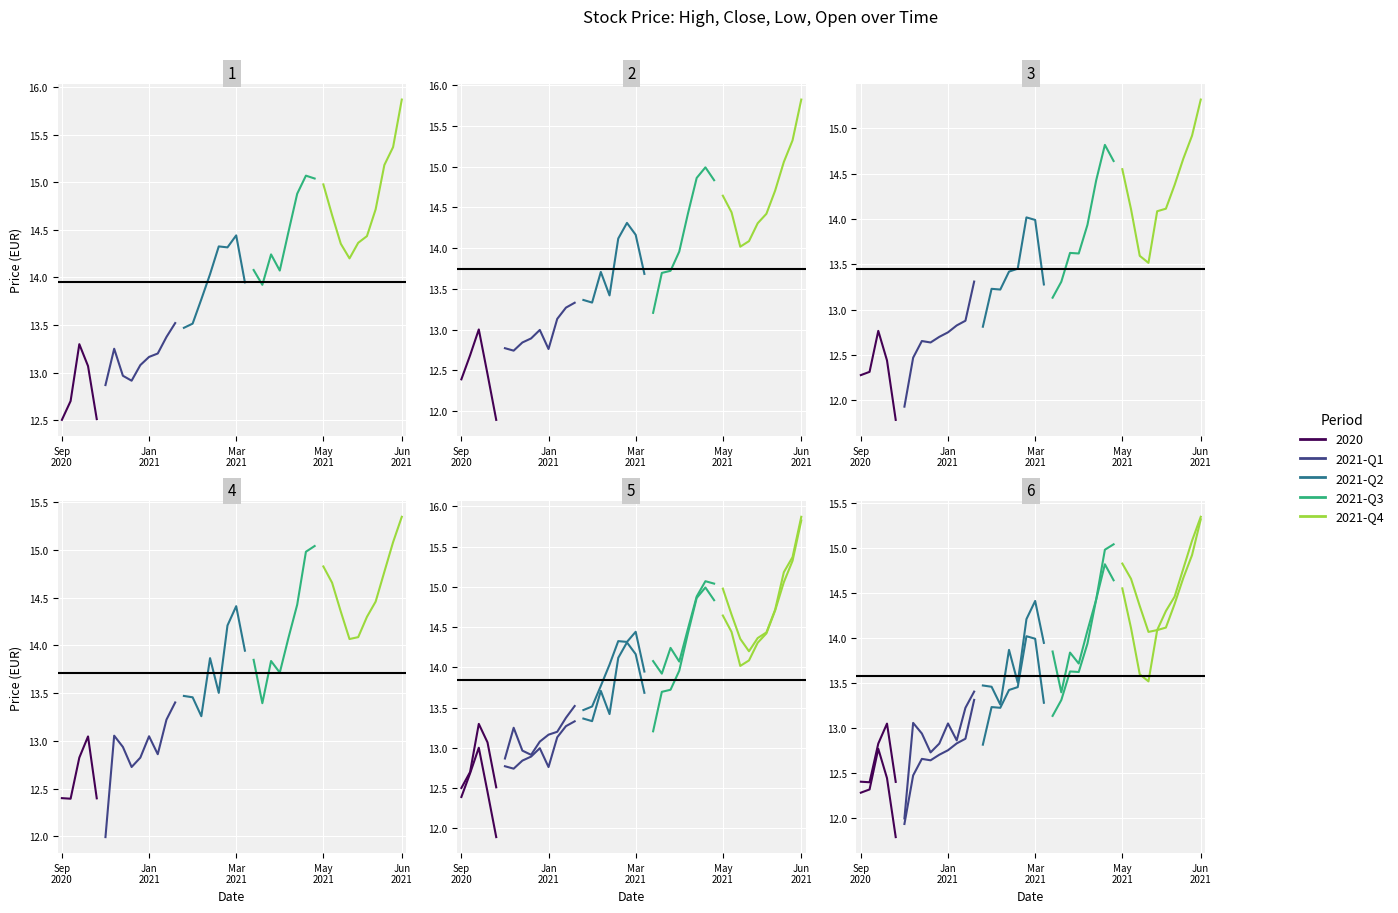

At which category does the chart reach its peak across all series?

2021-06-28